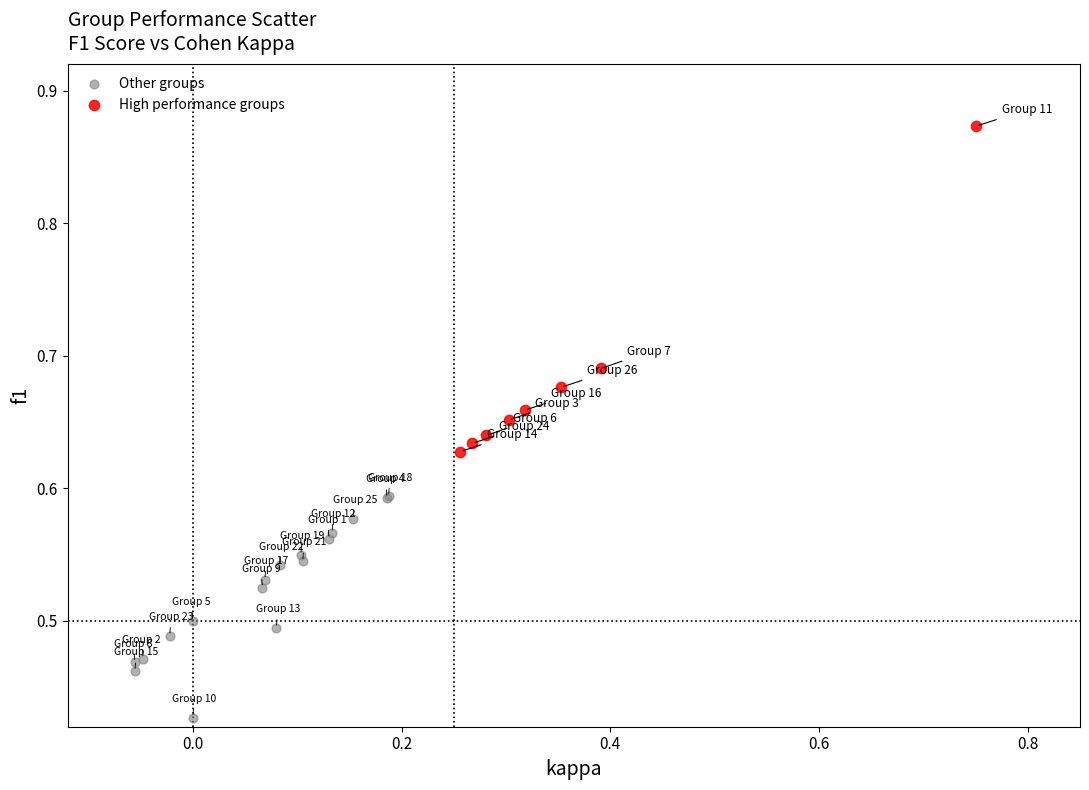

Which series contains the highest Y value?

High performance groups